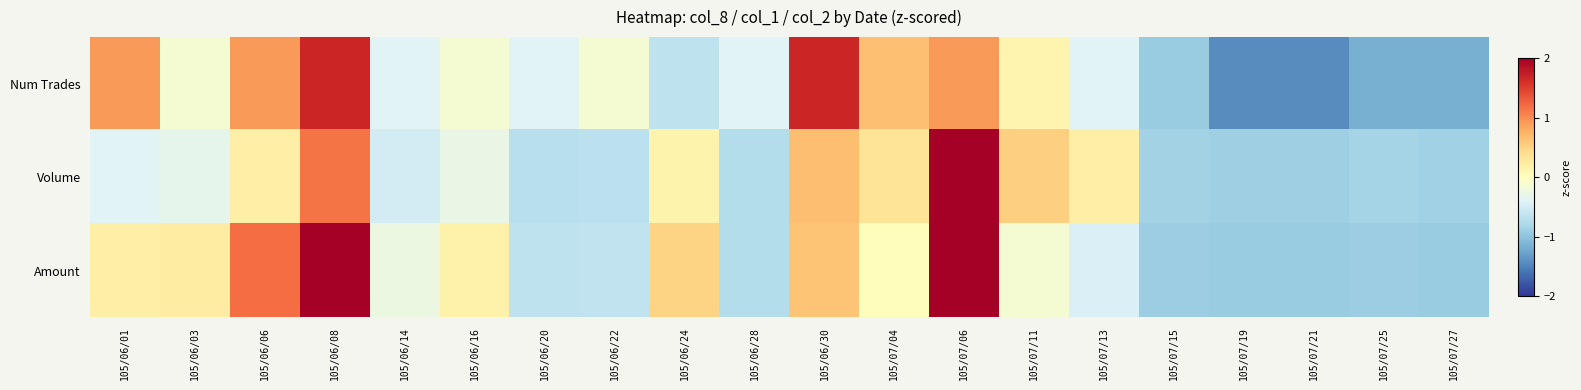

Which series has the largest total across all categories?

Amount